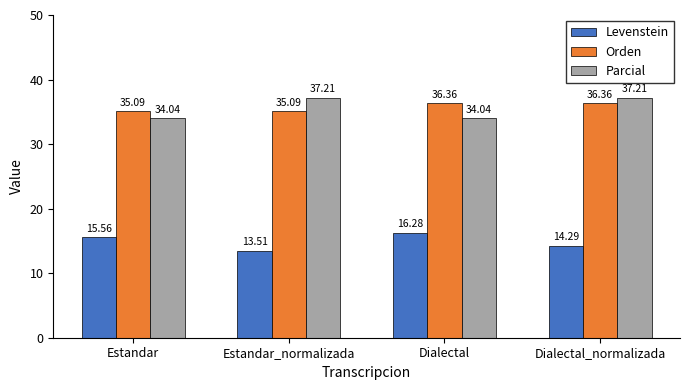

Between Estandar and Dialectal, which series saw the biggest shift?

Orden